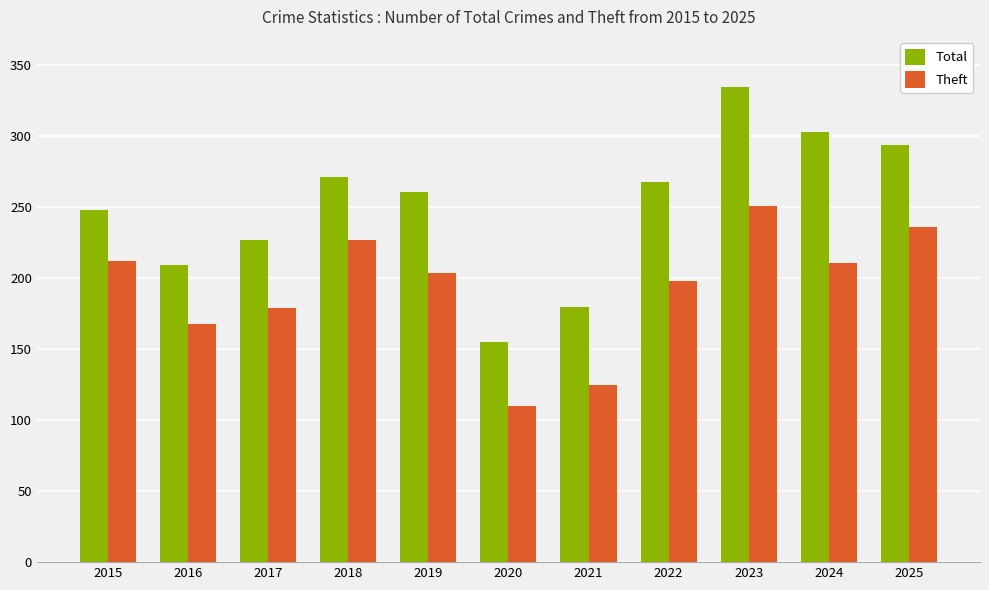

The value of Total at 2019 is 452. True or false?

False